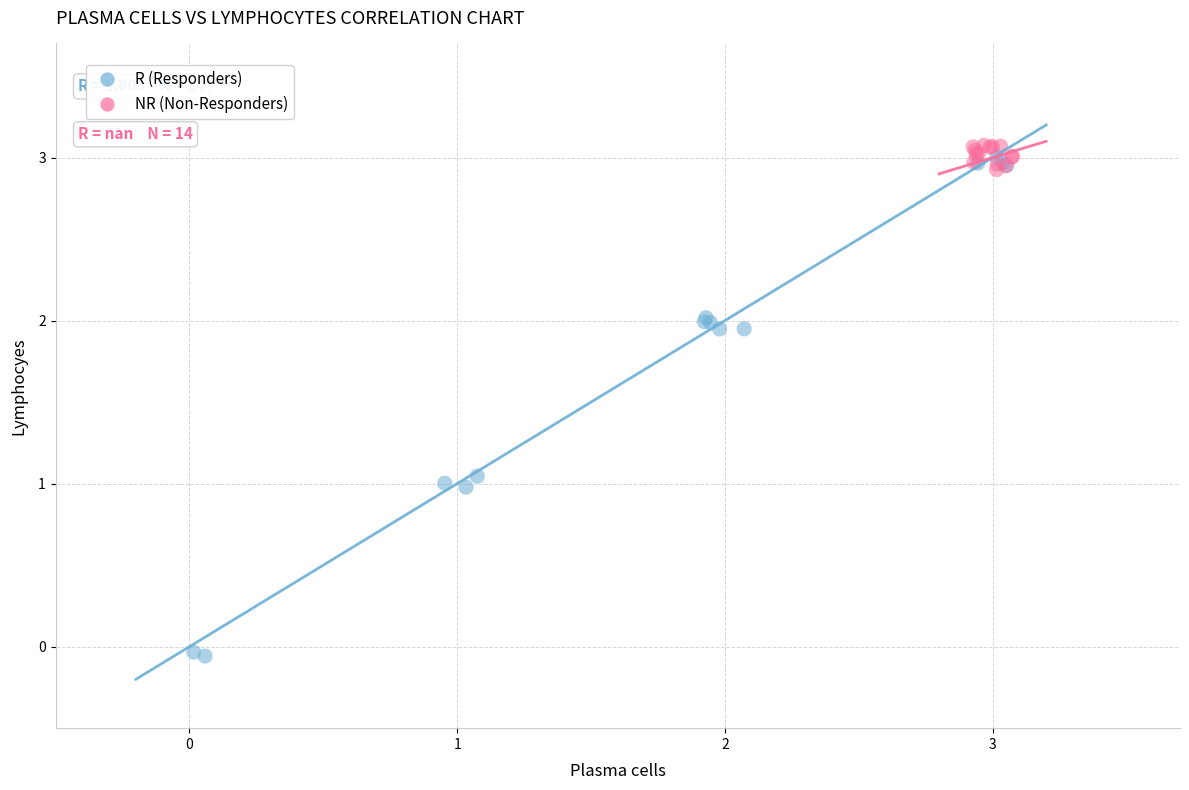

Which series contains the lowest Y value?

R (Responders)